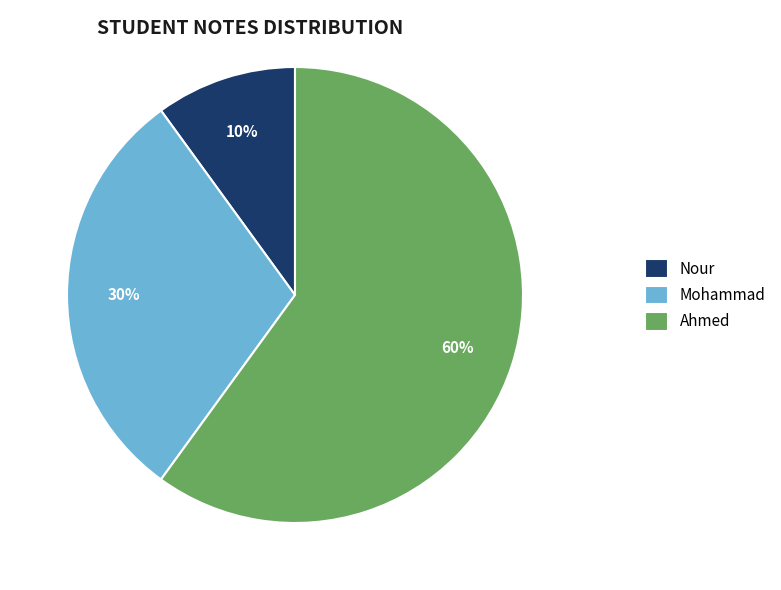

Rank the categories by value from lowest to highest.

Nour, Mohammad, Ahmed